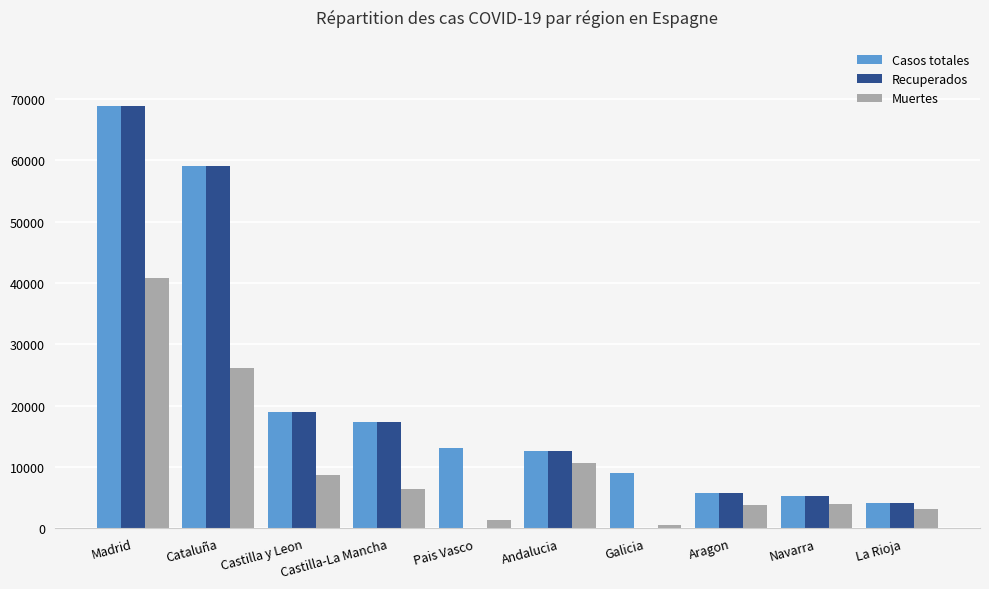

Does the chart contain stacked bars?

No